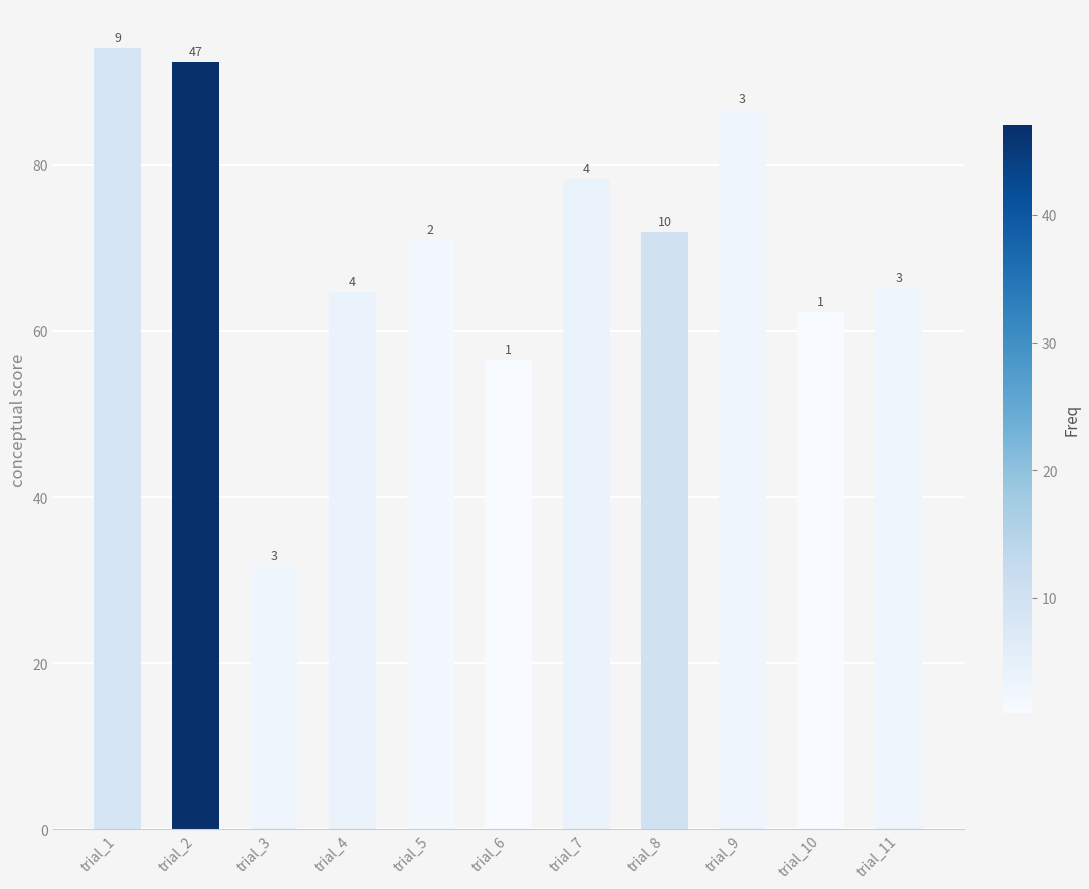

What is the average value?

70.4